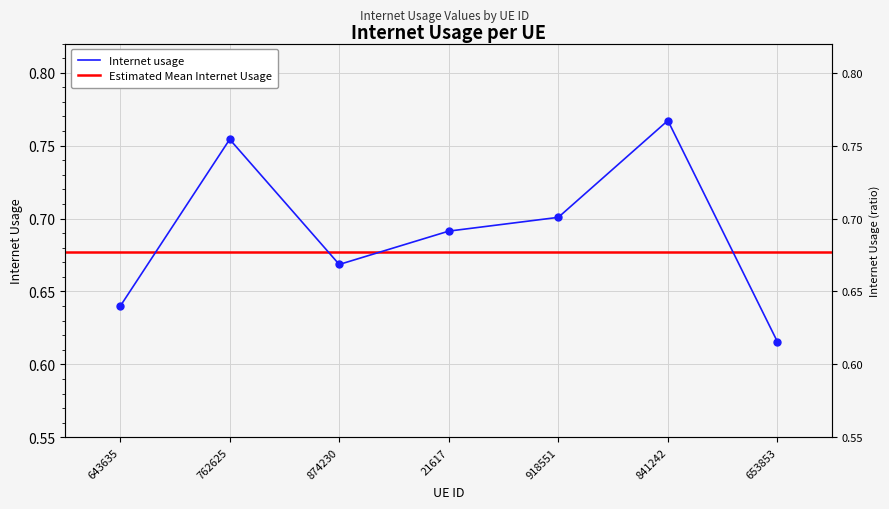

What is the maximum value shown in the chart?

0.8